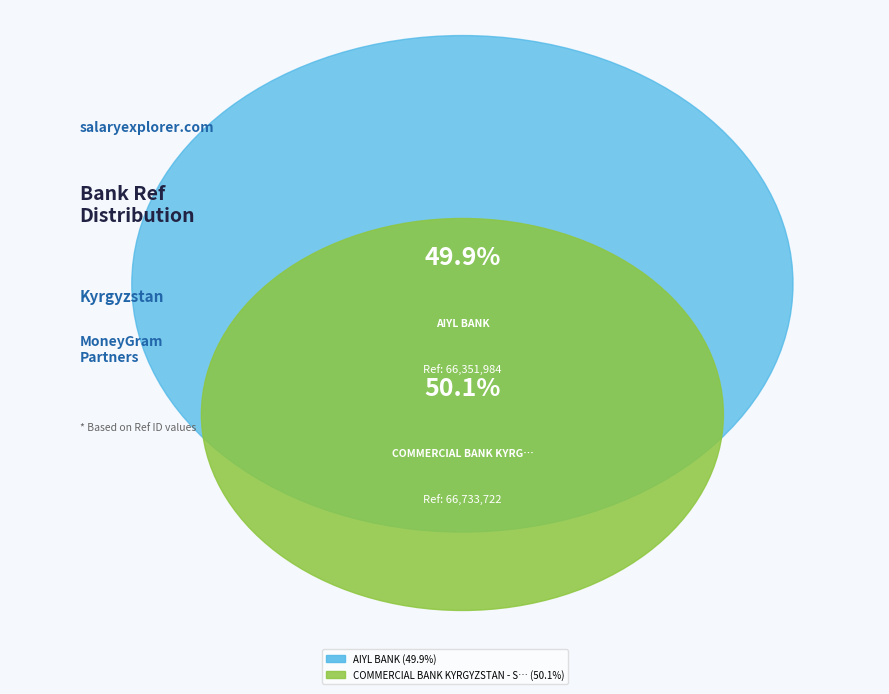

Rank the categories by value from highest to lowest.

COMMERCIAL BANK KYRGYZSTAN - SAVINGS BANK, AIYL BANK